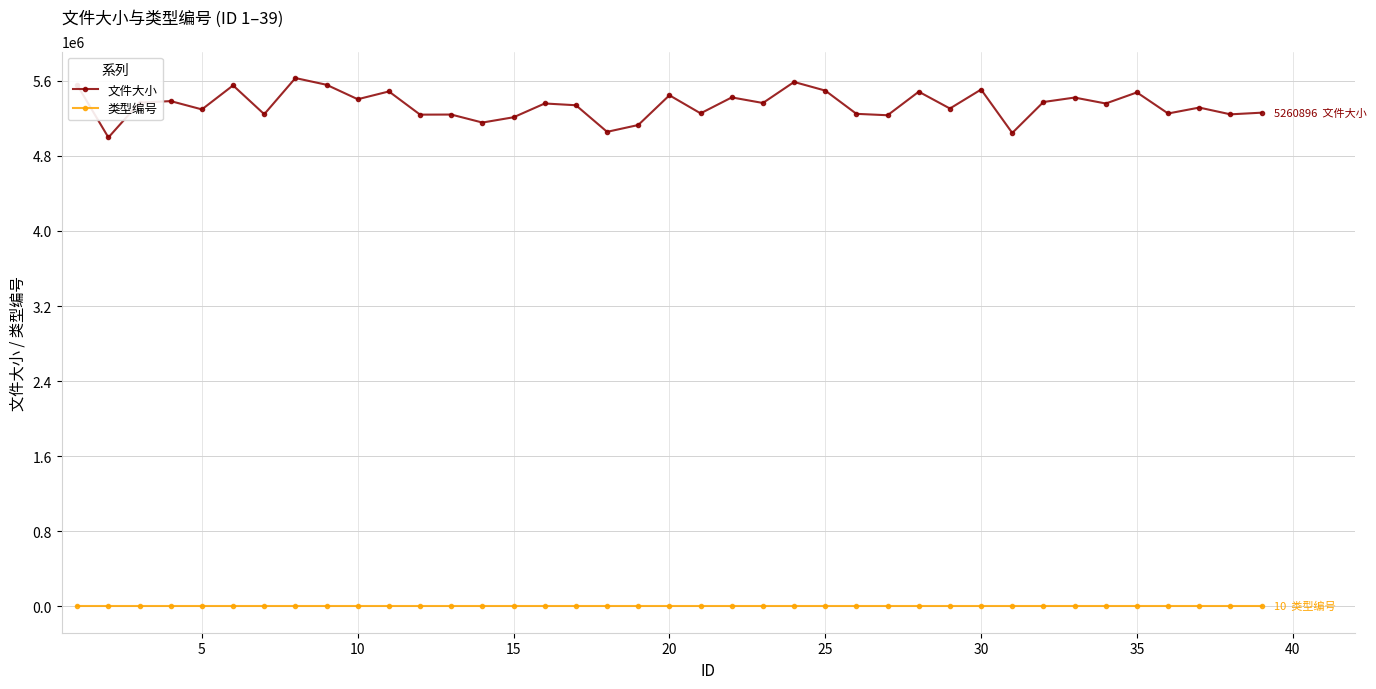

What is the sum of all 文件大小 values?

208309536